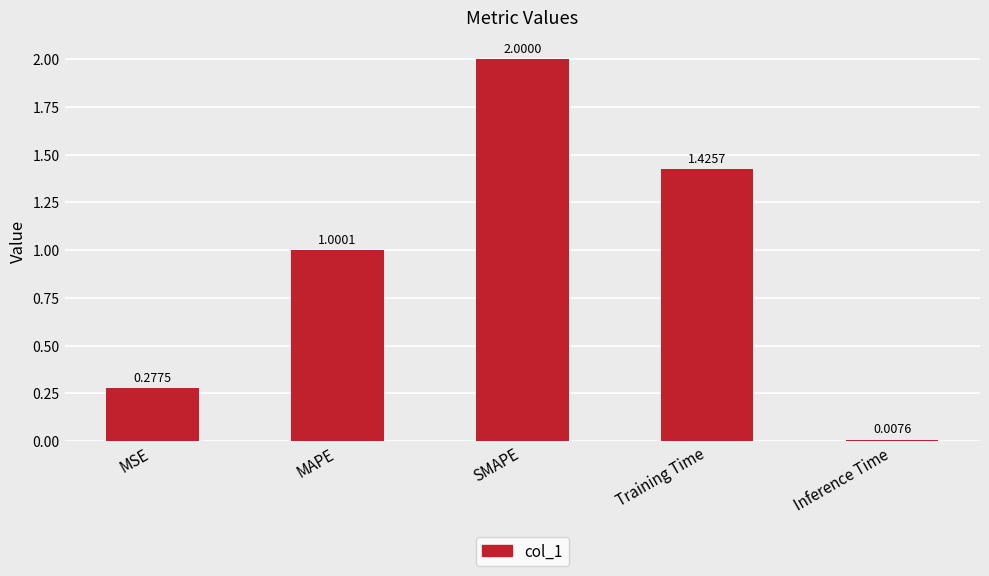

List the labels in order of value, smallest first.

Inference Time, MSE, MAPE, Training Time, SMAPE